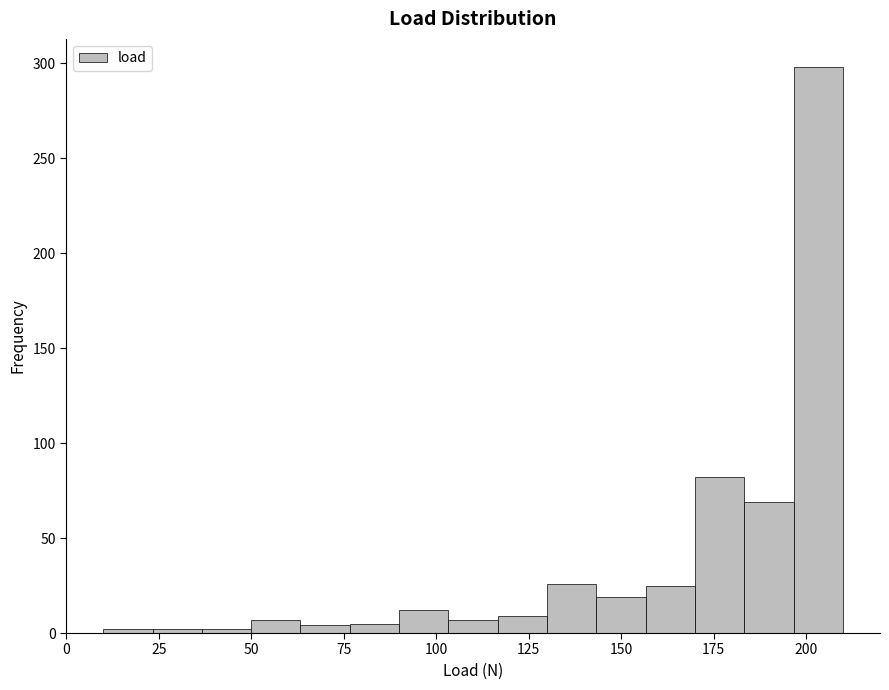

Read against the x-axis, roughly where is the centre of the tallest bar?

205